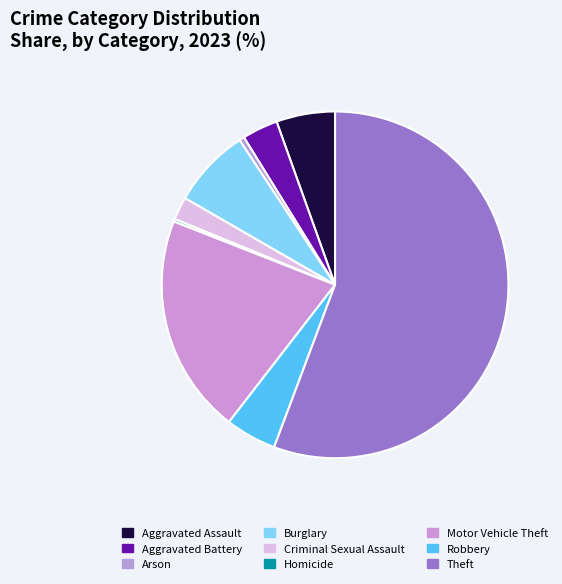

What is the majority slice?

Theft